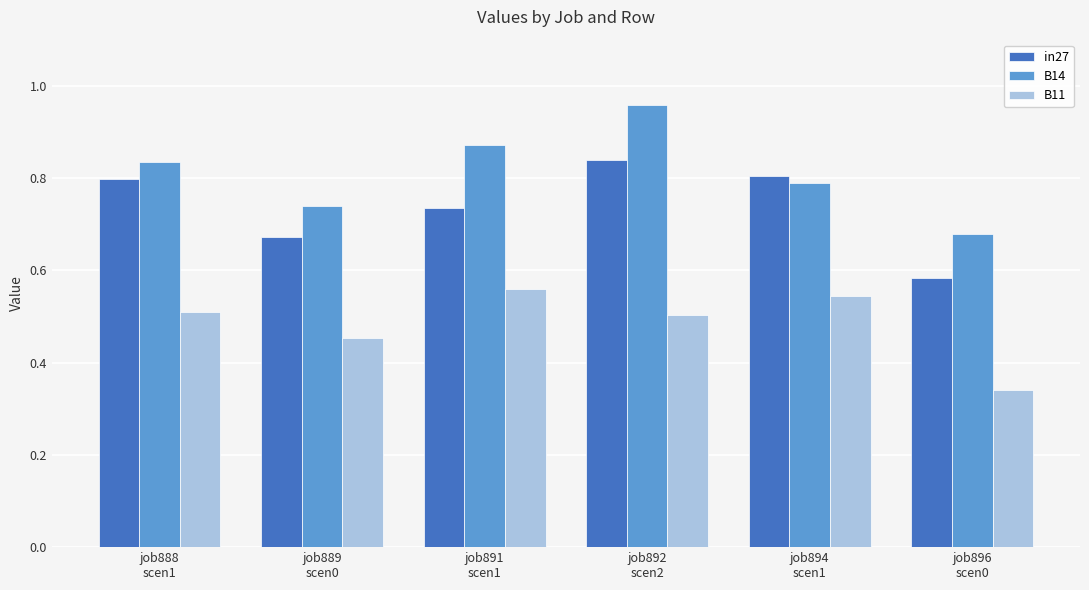

Rank the series by their maximum value, from highest to lowest.

B14, in27, B11